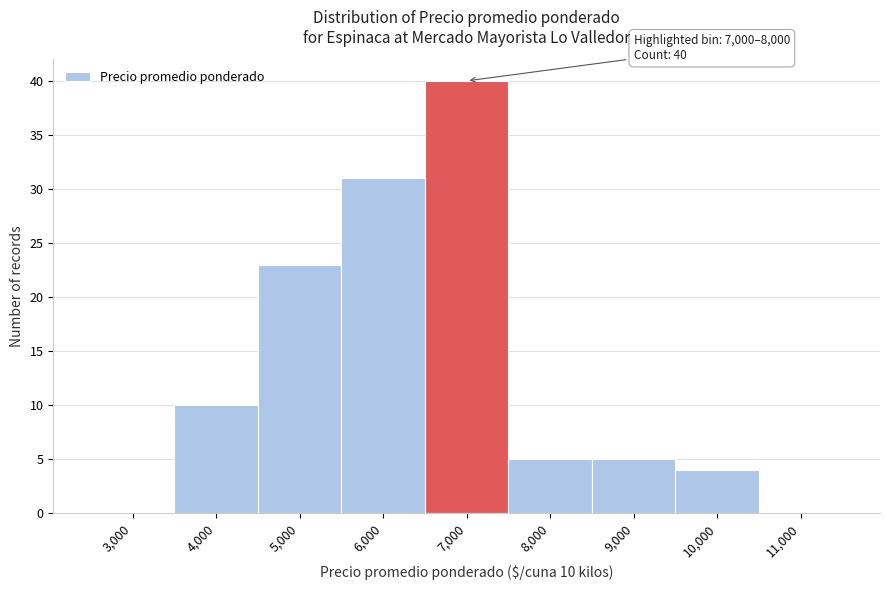

Reading left to right, what are all the values shown in this chart?

3,000=0	4,000=10	5,000=23	6,000=31	7,000=40	8,000=5	9,000=5	10,000=4	11,000=0